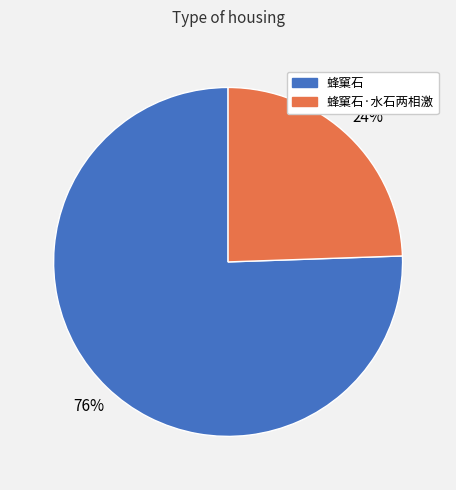

Is there a majority slice in this chart?

Yes